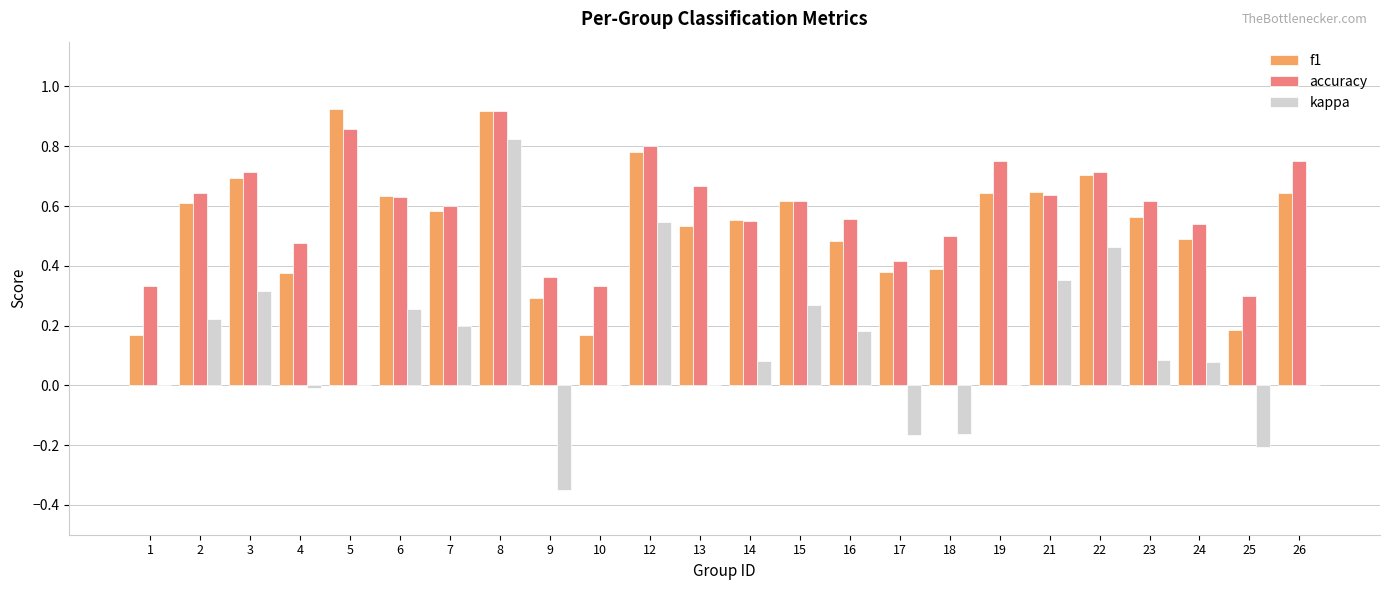

True or false: f1 has a value of 0.5 at 24.

True